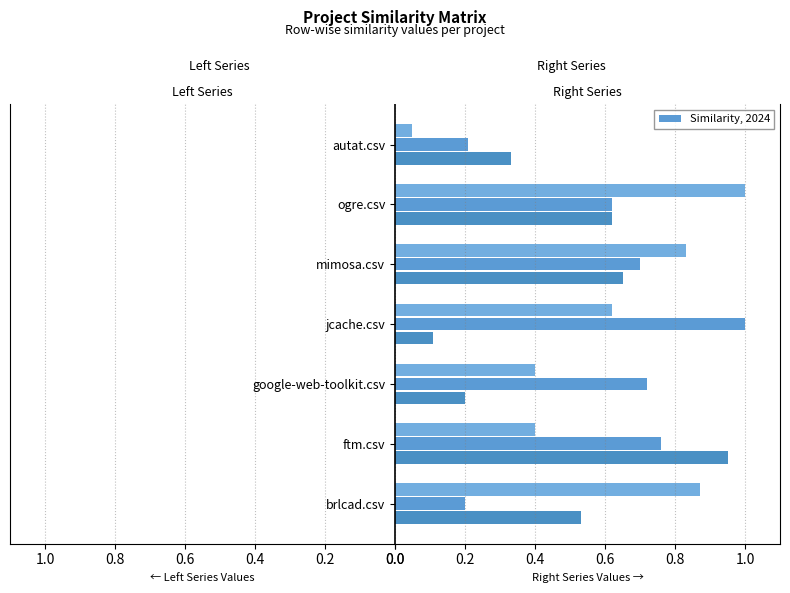

Which has a higher value, ftm.csv or brlcad.csv?

ftm.csv